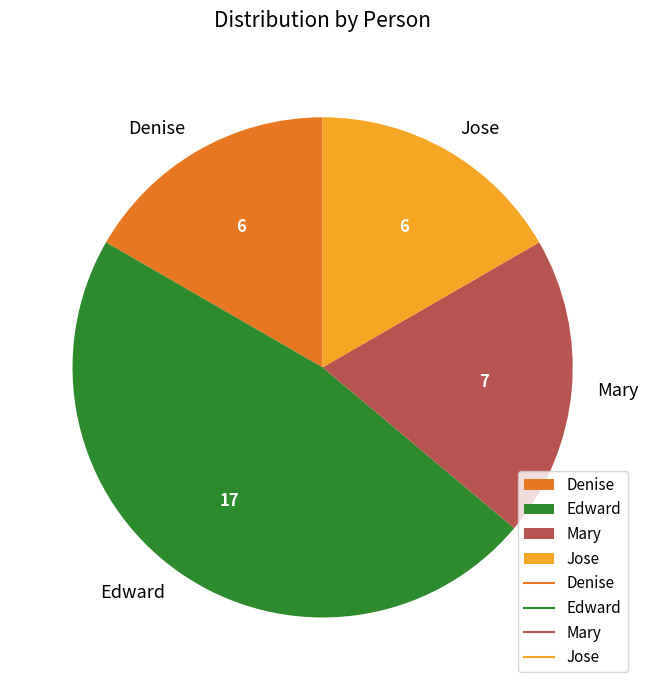

What is the ratio of the value at Denise to the value at Edward?

0.4